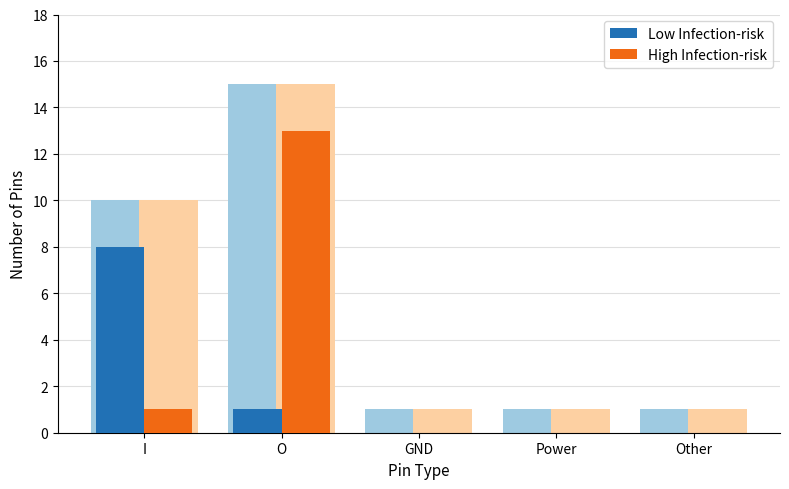

The value of High Infection-risk at I is 1. True or false?

True